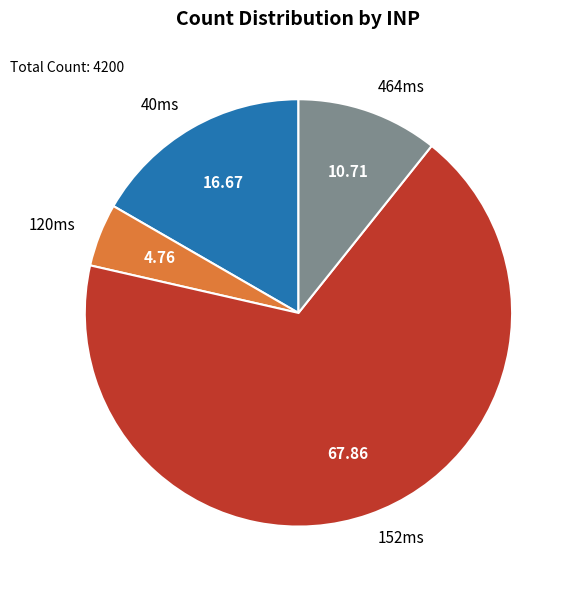

Does any single category account for the majority?

Yes